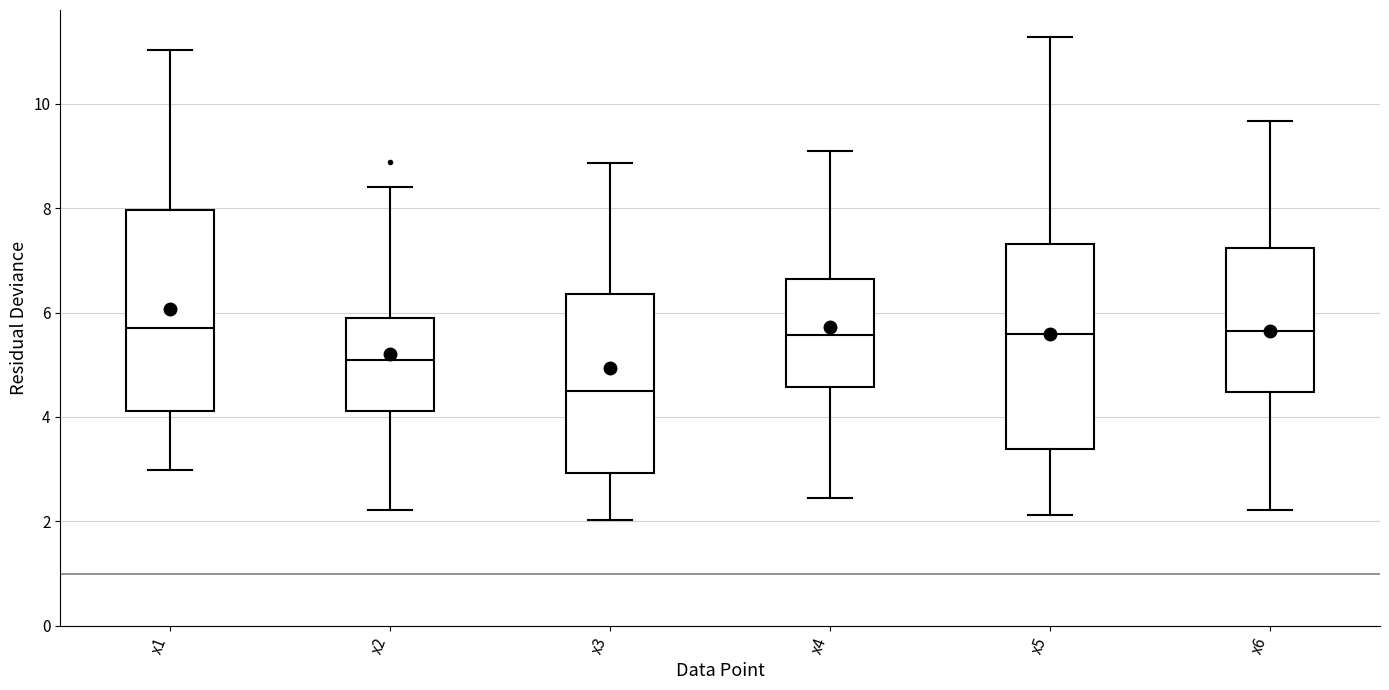

Reading left to right, transcribe this box plot: for each box, give where its median line is, the range the box spans, and where its two whiskers end, as read against the y-axis. The values are not printed on the chart, so give them approximately, as read against the axis.

x1: median 5.8, box 4.2 to 8.0, whiskers 3.0 to 11.0
x2: median 5.0, box 4.2 to 5.8, whiskers 2.2 to 8.4
x3: median 4.4, box 3.0 to 6.4, whiskers 2.0 to 8.8
x4: median 5.6, box 4.6 to 6.6, whiskers 2.4 to 9.0
x5: median 5.6, box 3.4 to 7.4, whiskers 2.2 to 11.2
x6: median 5.6, box 4.4 to 7.2, whiskers 2.2 to 9.6